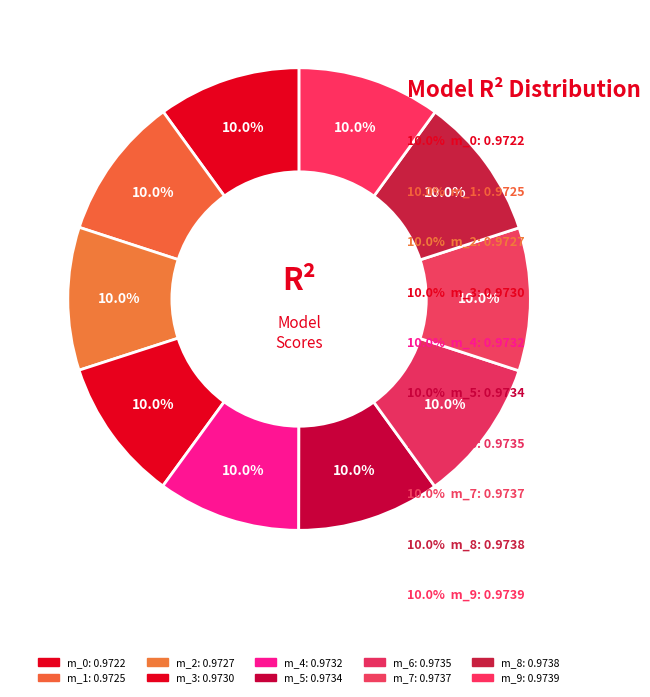

How many slices are in this pie chart?

10